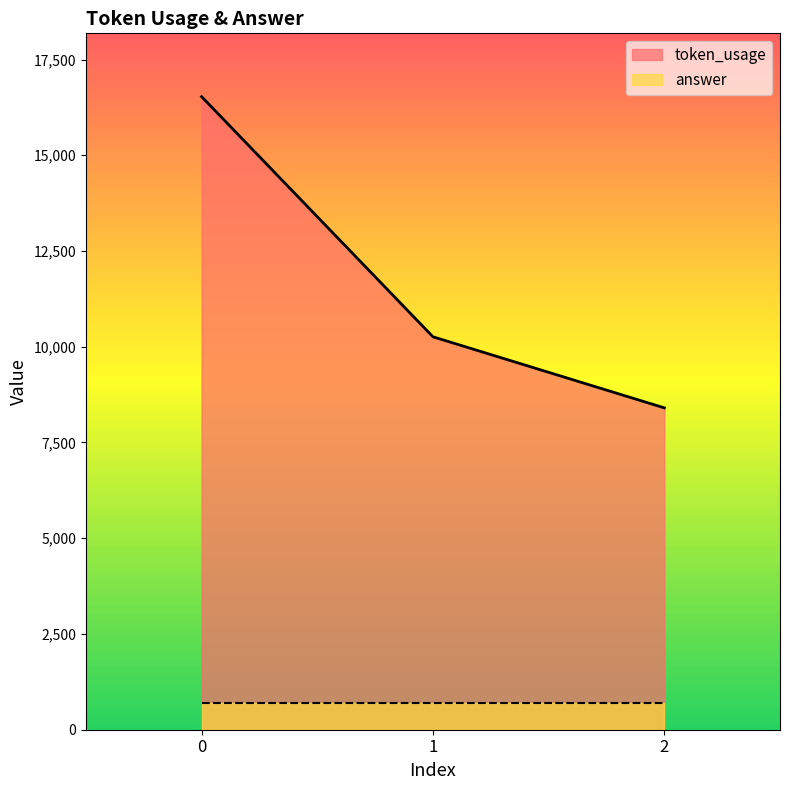

Approximately how many times larger is the value at 0 compared to 2?

2.0